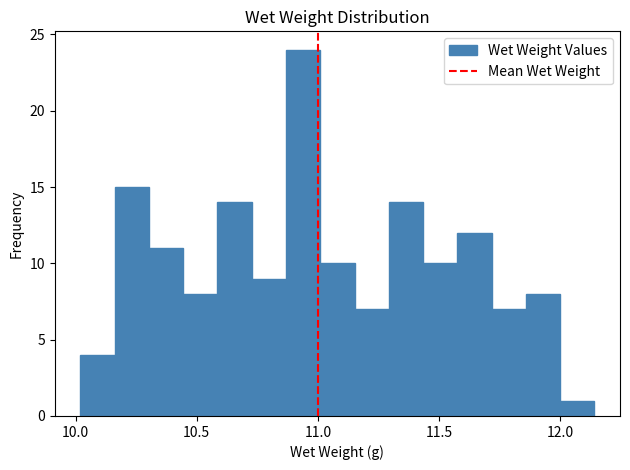

Around what value on the x-axis is the tallest bar? Give the approximate position of its centre, as read against the axis.

10.95